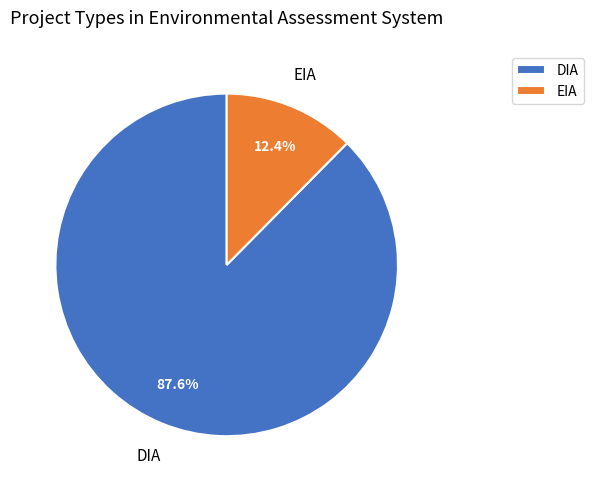

The EIA slice represents 12% of the pie. True or false?

True